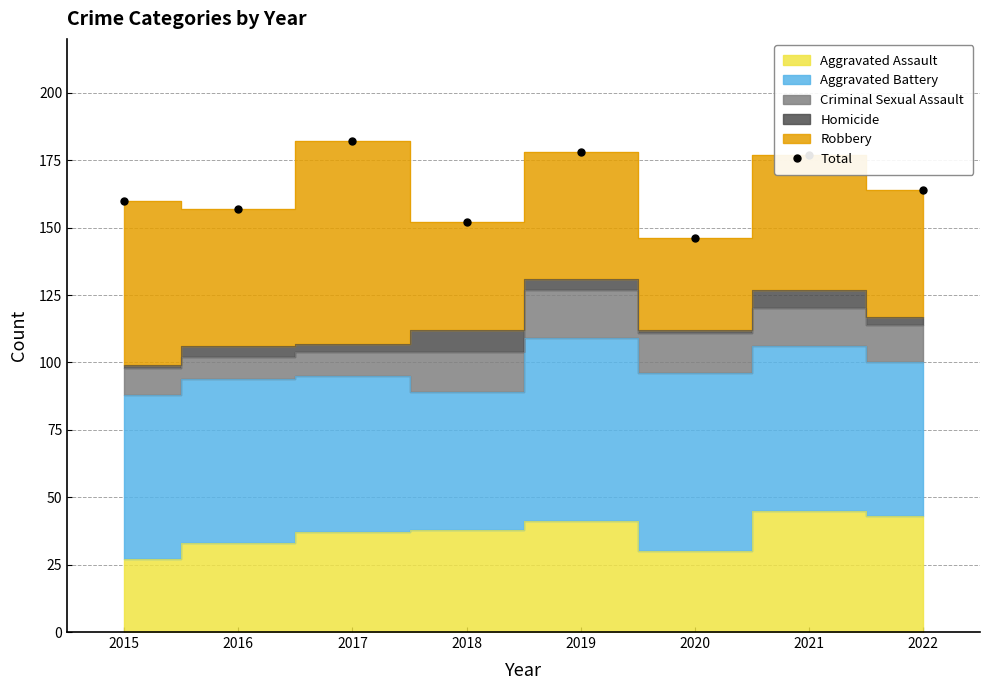

Reading left to right, list all the values displayed in this chart.

2015=160	2016=157	2017=182	2018=152	2019=178	2020=146	2021=177	2022=164